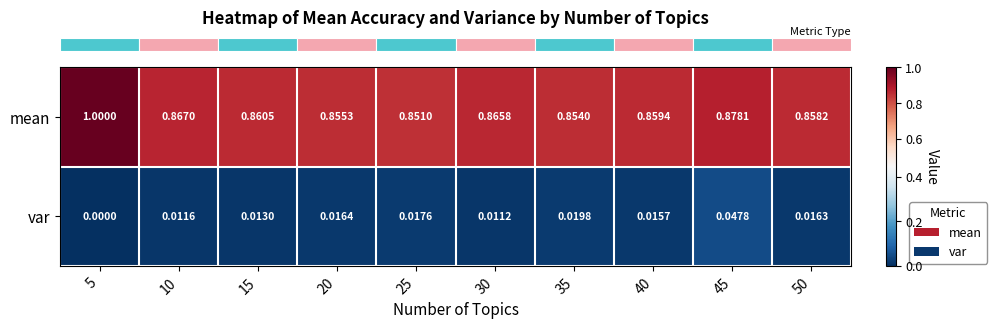

List the series in order of their overall mean, lowest first.

var, mean